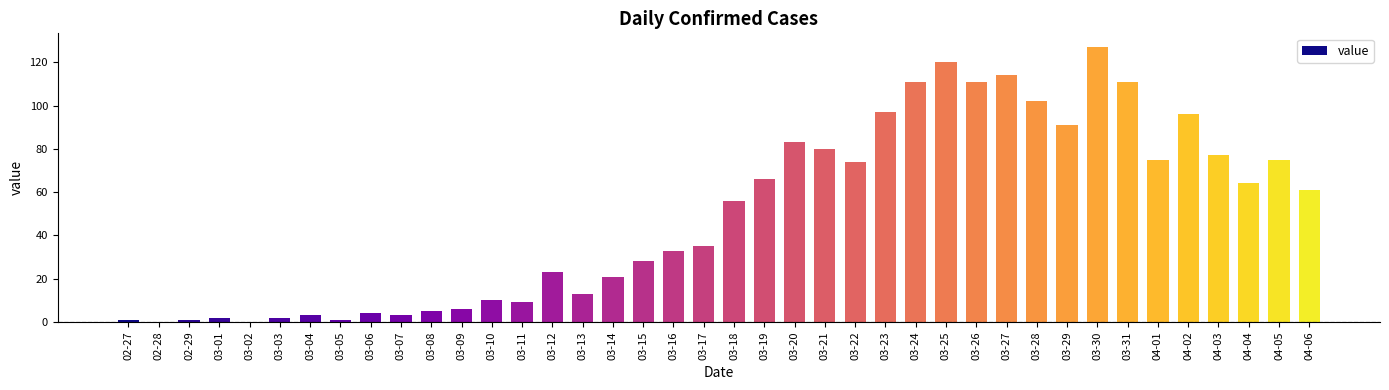

What is the sum of all values?

1991